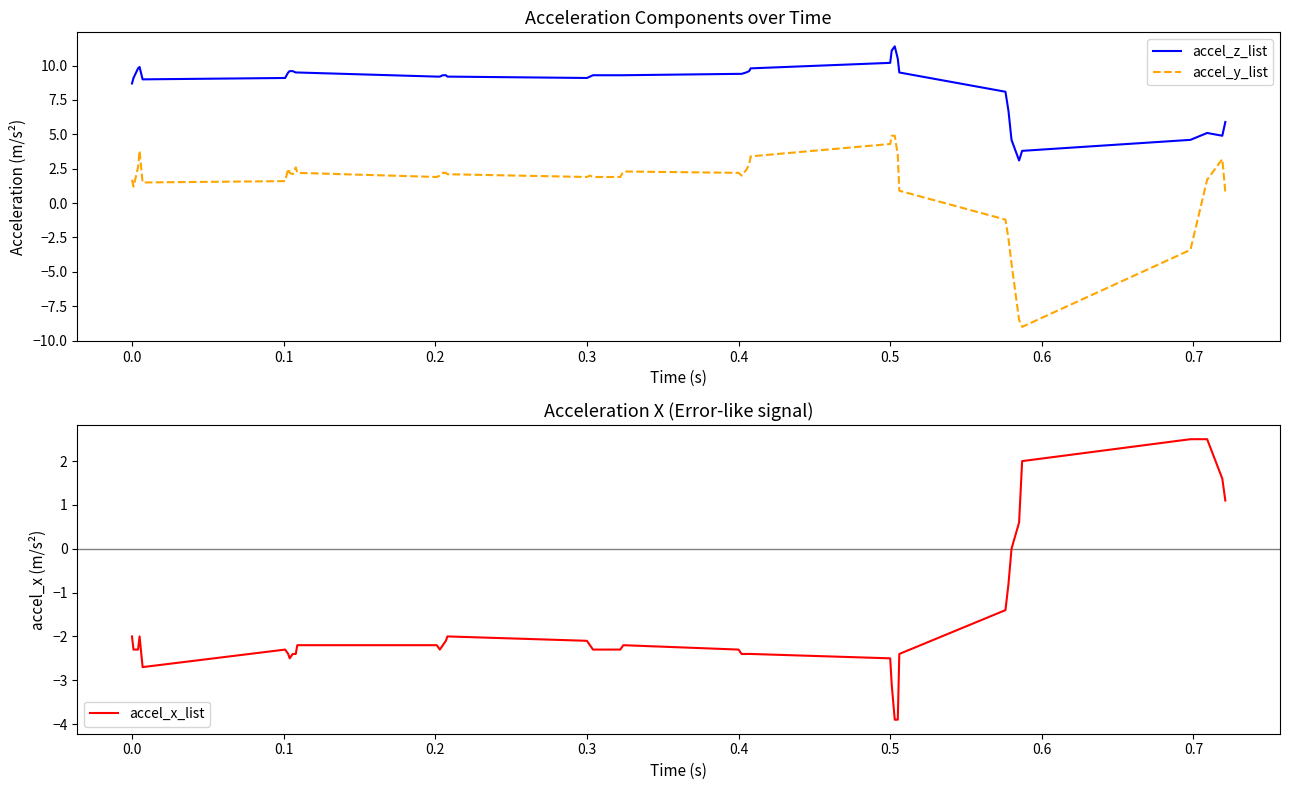

What is the smallest value displayed?

-9.0